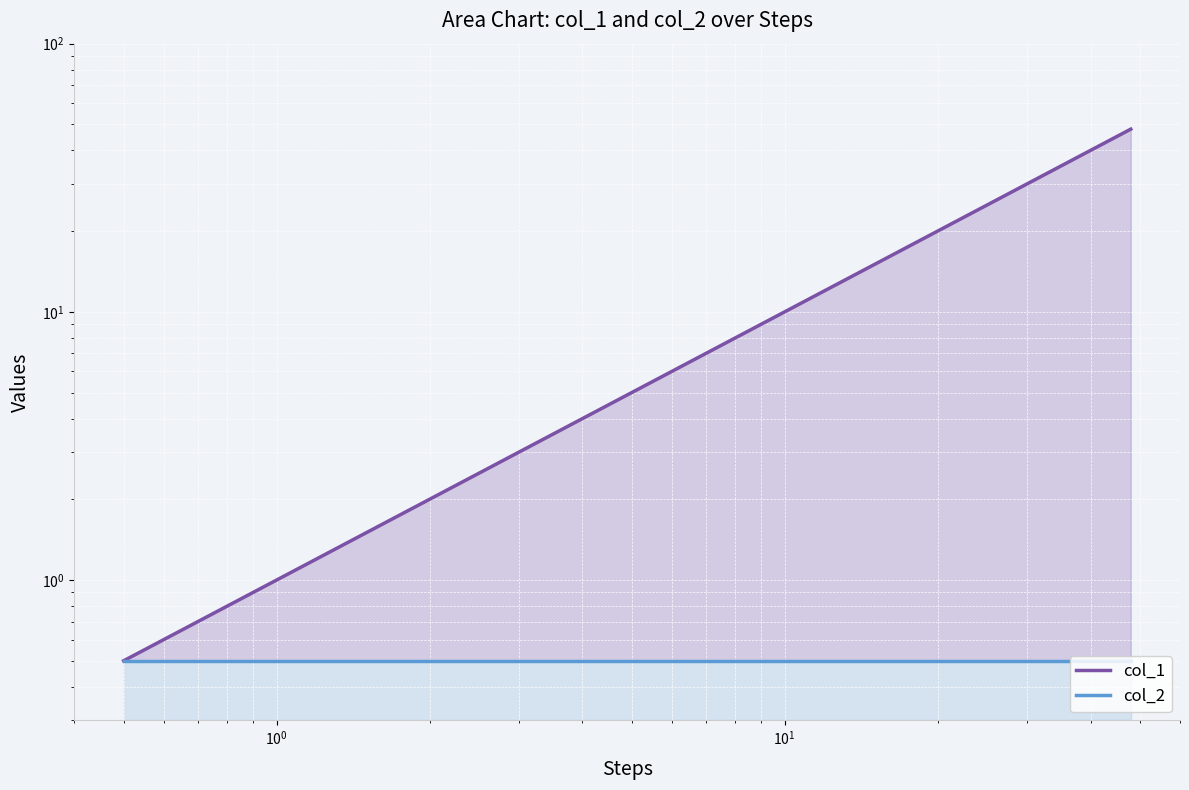

Reading right to left, transcribe all the data shown in this chart.

col_1: 48.0	47.0	46.0	45.0	44.0	43.0	42.0	41.0	40.0	39.0	38.0	37.0	35.0	33.0	32.0	30.0	24.0	21.0	20.0	17.0	15.0	1.0	0.5
col_2: 0.5	0.5	0.5	0.5	0.5	0.5	0.5	0.5	0.5	0.5	0.5	0.5	0.5	0.5	0.5	0.5	0.5	0.5	0.5	0.5	0.5	0.5	0.5